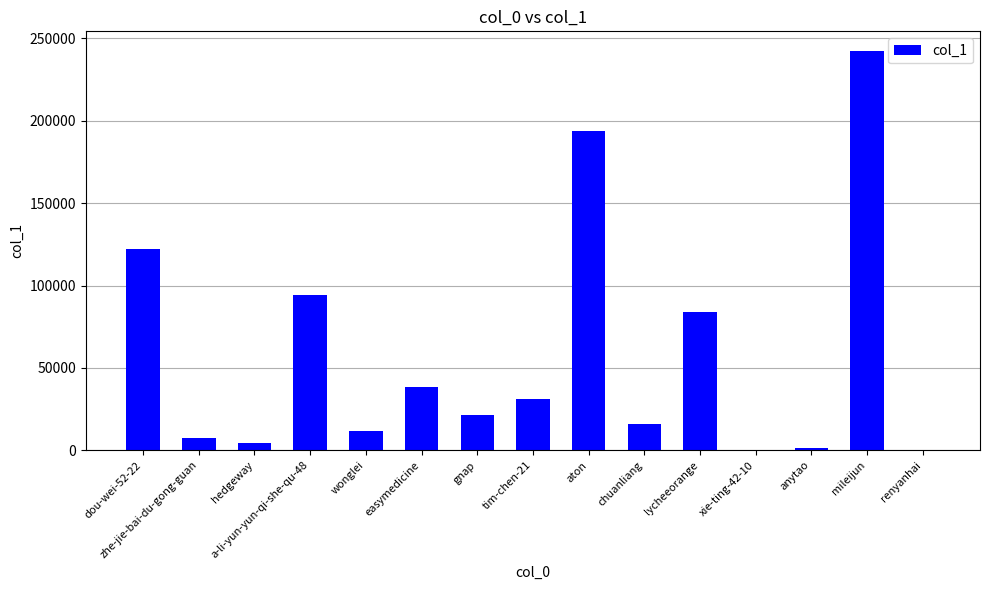

The chart shows a value of 300860 at aton. True or false?

False